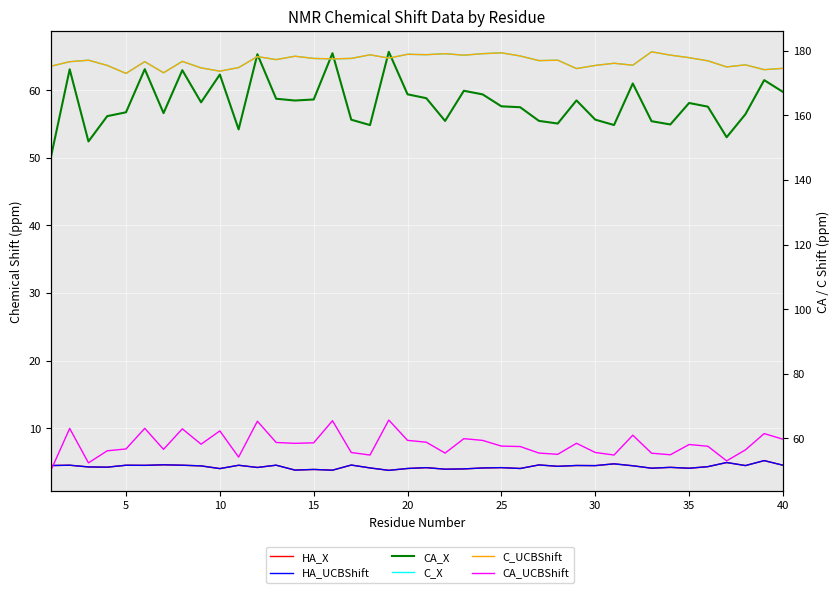

Reading left to right, extract all data points from this chart.

HA_X: 4.5	4.5	4.3	4.2	4.5	4.5	4.6	4.5	4.4	4.0	4.5	4.2	4.5	3.8	3.9	3.8	4.5	4.1	3.7	4.0	4.1	3.9	4.0	4.1	4.2	4.0	4.6	4.3	4.5	4.4	4.7	4.4	4.1	4.2	4.1	4.3	4.9	4.5	5.2	4.5
HA_UCBShift: 4.5	4.5	4.3	4.2	4.5	4.5	4.6	4.5	4.4	4.0	4.5	4.2	4.5	3.8	3.9	3.8	4.5	4.1	3.7	4.0	4.1	3.9	4.0	4.1	4.2	4.0	4.6	4.3	4.5	4.4	4.7	4.4	4.1	4.2	4.1	4.3	4.9	4.5	5.2	4.5
CA_X: 50.1	63.1	52.4	56.2	56.7	63.1	56.6	63.0	58.2	62.3	54.2	65.3	58.7	58.5	58.6	65.5	55.6	54.8	65.7	59.4	58.8	55.5	59.9	59.4	57.6	57.5	55.5	55.1	58.5	55.7	54.9	61.0	55.4	54.9	58.1	57.6	53.0	56.5	61.5	59.8
C_X: 175.2	176.6	177.1	175.5	173.0	176.6	173.2	176.7	174.7	173.7	174.8	178.2	177.3	178.3	177.6	177.5	177.6	178.8	177.7	178.9	178.8	179.1	178.7	179.1	179.4	178.4	177.0	177.1	174.5	175.5	176.1	175.5	179.7	178.7	177.9	176.9	175.0	175.7	174.2	174.6
C_UCBShift: 175.2	176.6	177.1	175.5	173.0	176.6	173.2	176.7	174.7	173.7	174.8	178.2	177.3	178.3	177.6	177.5	177.6	178.8	177.7	178.9	178.8	179.1	178.7	179.1	179.4	178.4	177.0	177.1	174.5	175.5	176.1	175.5	179.7	178.7	177.9	176.9	175.0	175.7	174.2	174.6
CA_UCBShift: 50.1	63.1	52.4	56.2	56.7	63.1	56.6	63.0	58.2	62.3	54.2	65.3	58.7	58.5	58.6	65.5	55.6	54.8	65.7	59.4	58.8	55.5	59.9	59.4	57.6	57.5	55.5	55.1	58.5	55.7	54.9	61.0	55.4	54.9	58.1	57.6	53.0	56.5	61.5	59.8